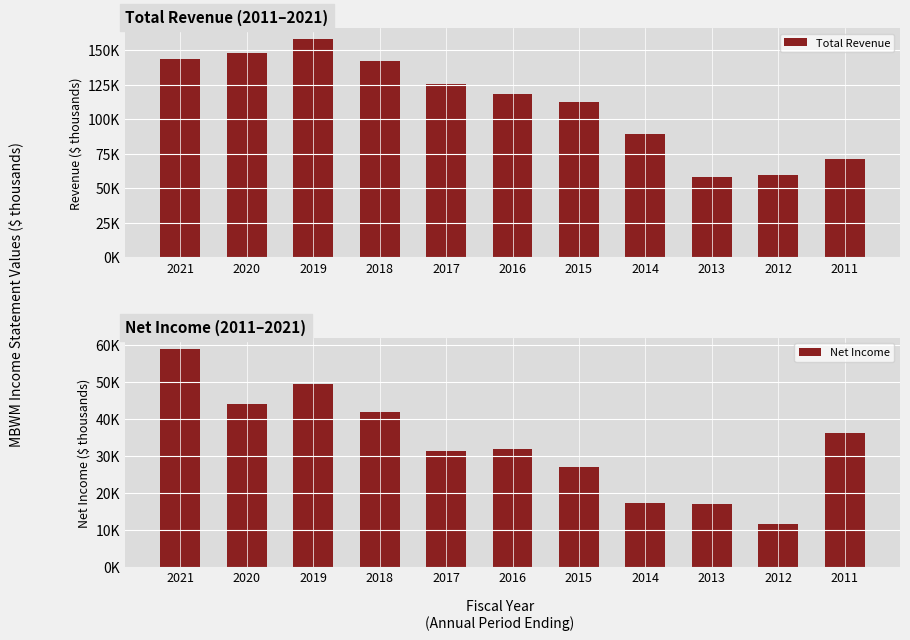

What is the difference between the maximum and minimum values in the Net Income series?

47500